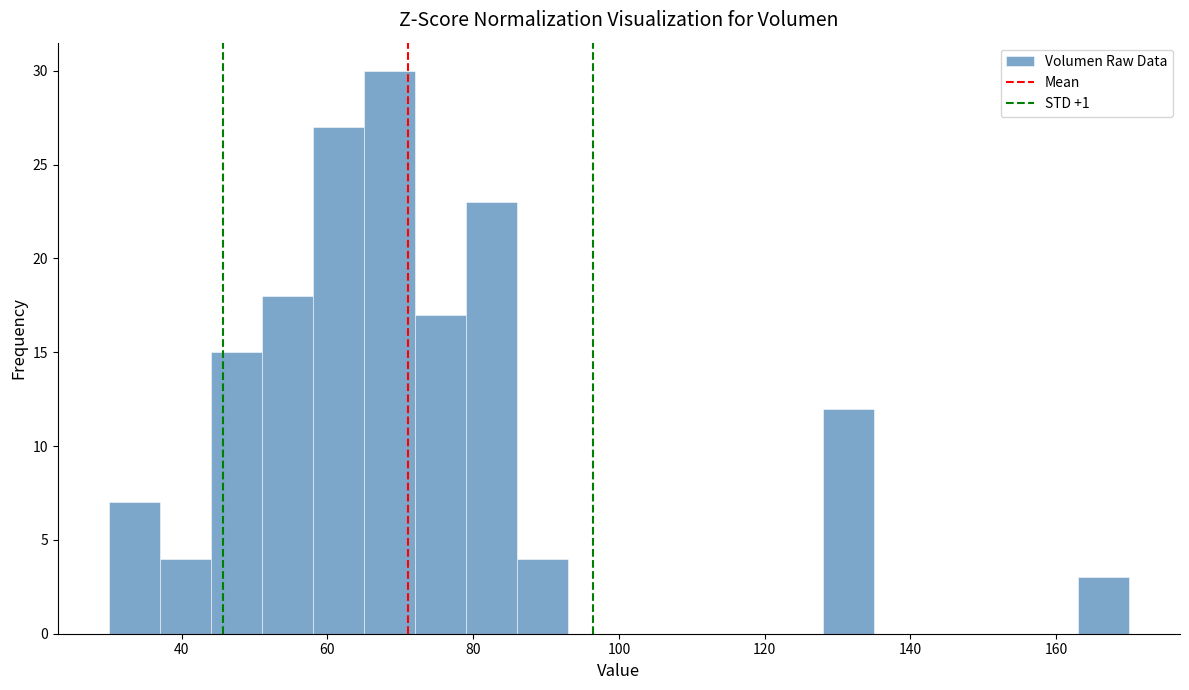

Read against the x-axis, roughly where is the centre of the tallest bar?

68